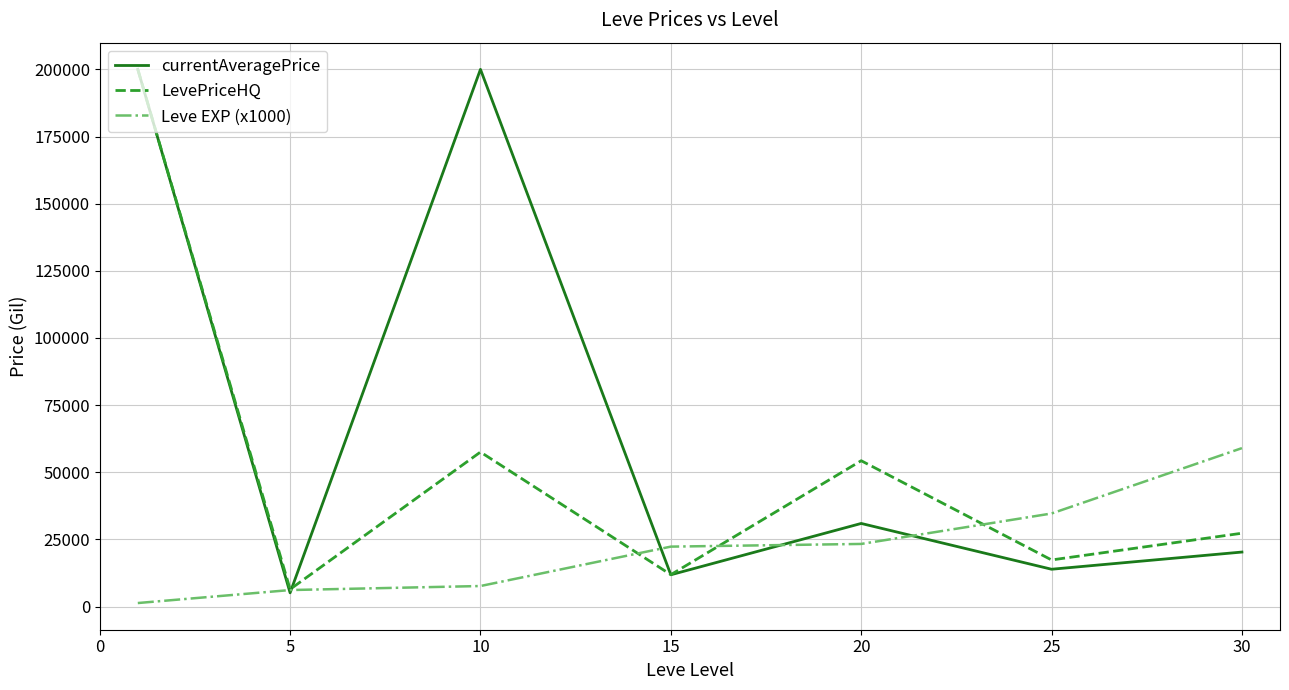

Which series ends up on top after the final intersection of LevePriceHQ and Leve EXP (x1000)?

Leve EXP (x1000)